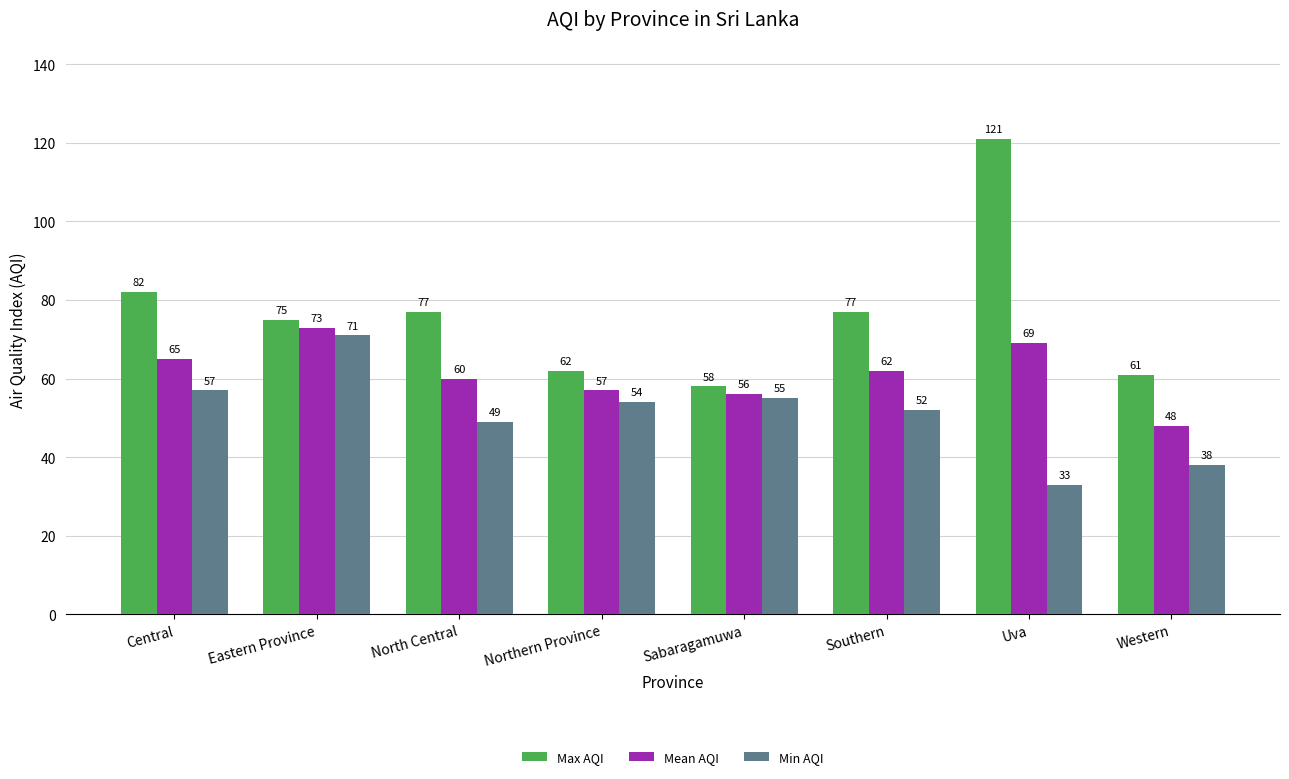

Rank the series by their maximum value, from highest to lowest.

Max AQI, Mean AQI, Min AQI